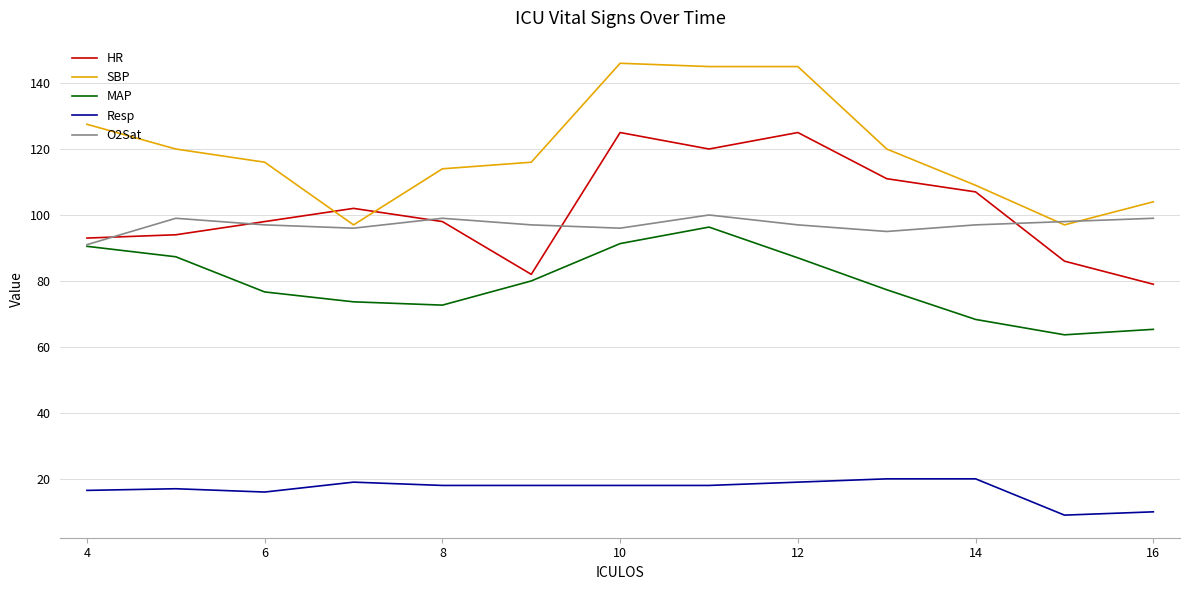

True or false: Resp and MAP cross at least once.

False